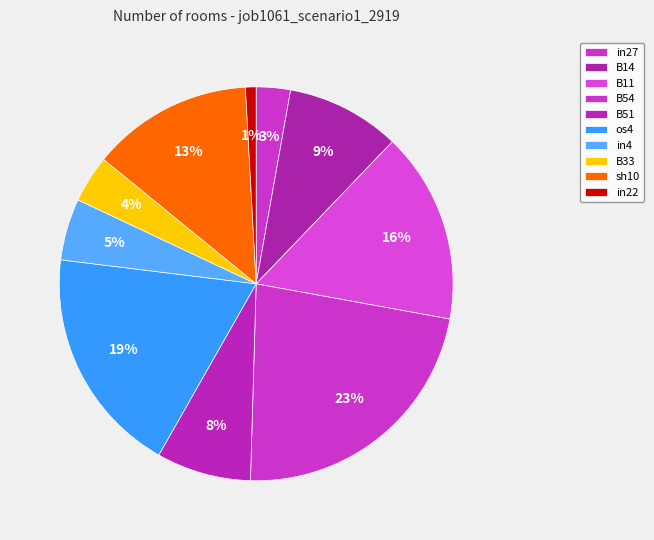

What is the largest slice in the pie chart?

B54